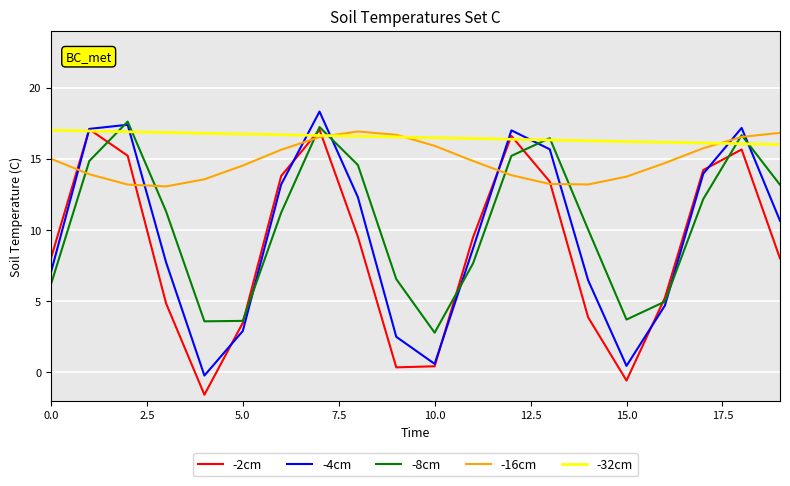

What is the highest value of the -32cm series?

17.0